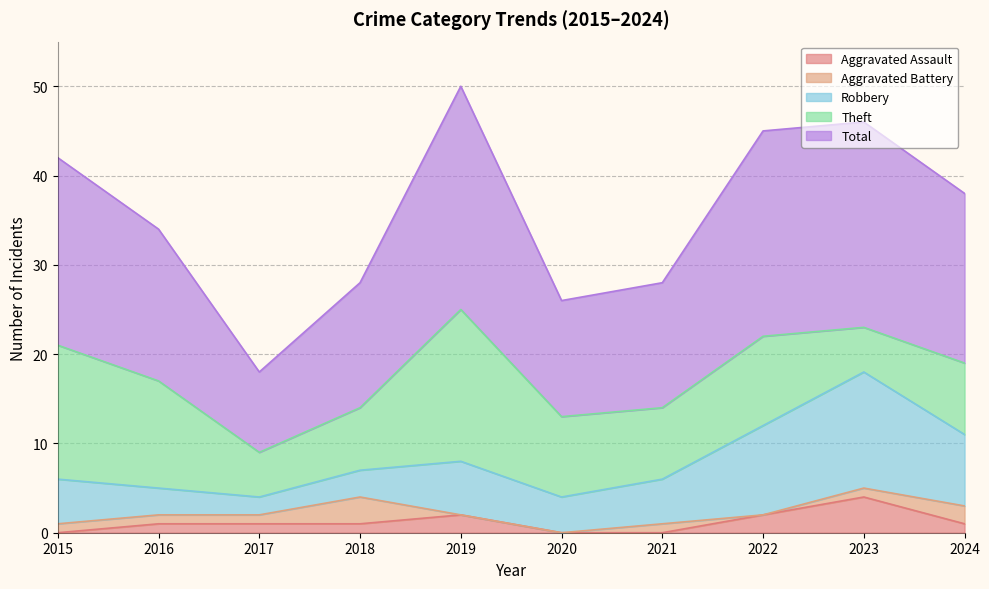

What are all the series names shown in the legend?

Aggravated Assault, Aggravated Battery, Robbery, Theft, Total